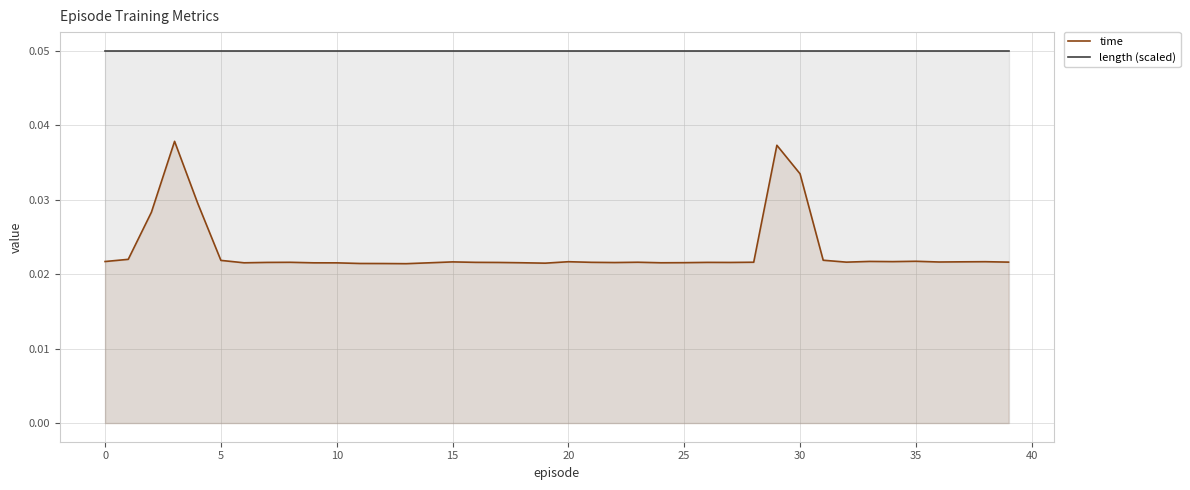

List the series in order of their overall mean, lowest first.

time, length (scaled)